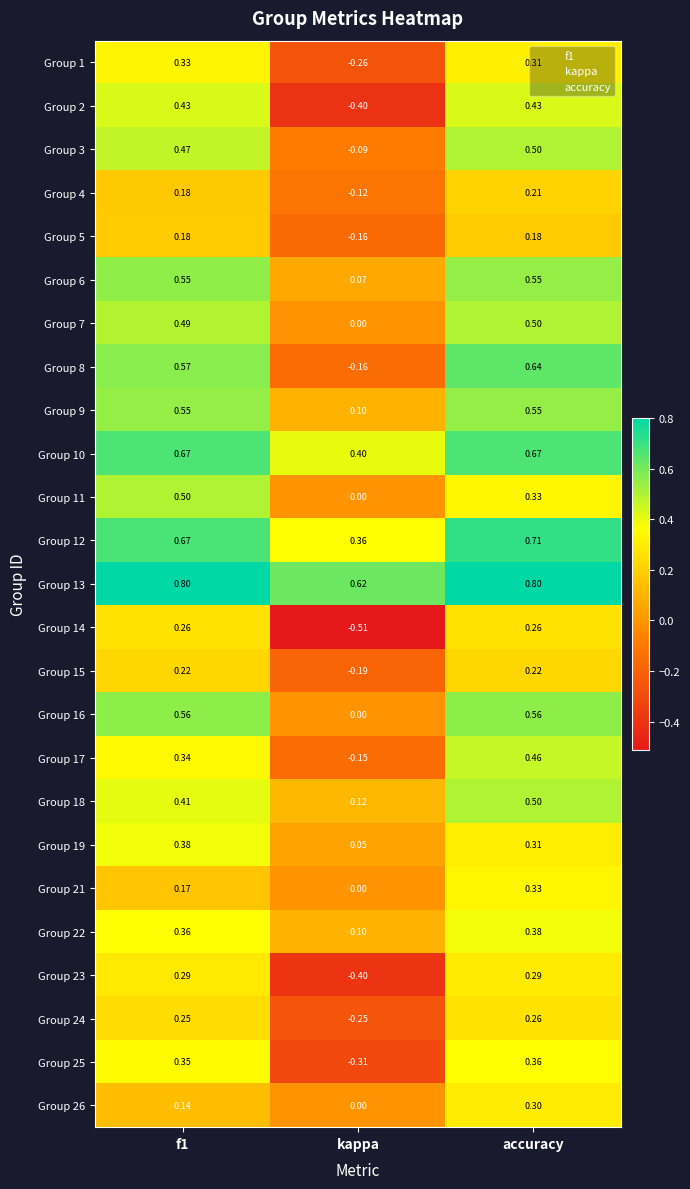

At which label is Group 4 closest to 0?

kappa